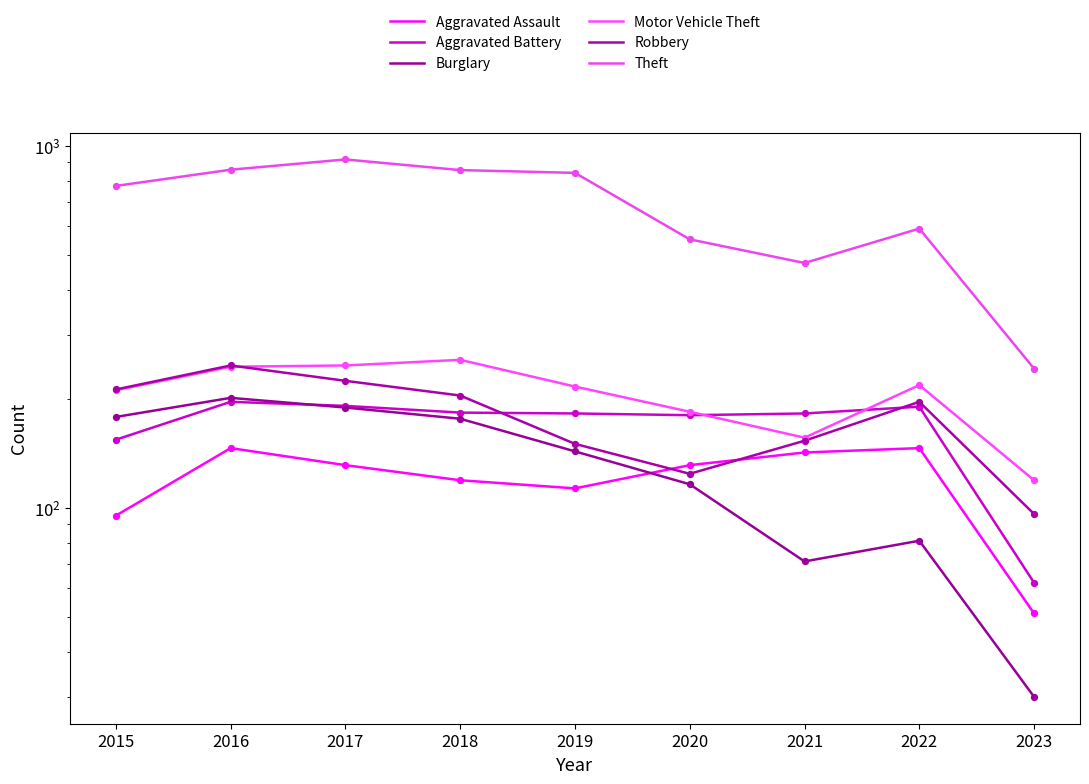

At which category is the sum across all series the highest?

2017